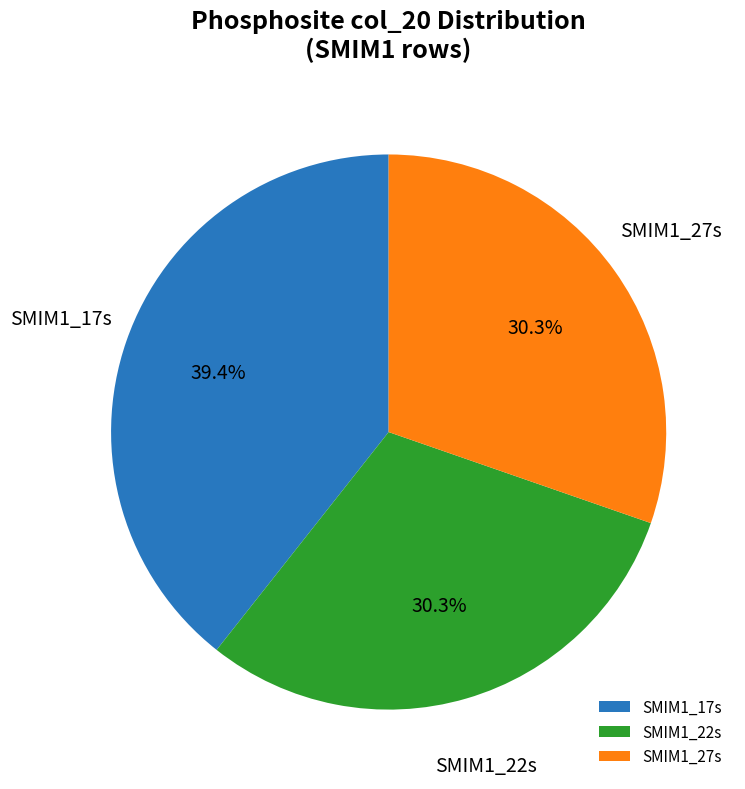

Do SMIM1_22s and SMIM1_17s together represent more than half of the pie?

Yes